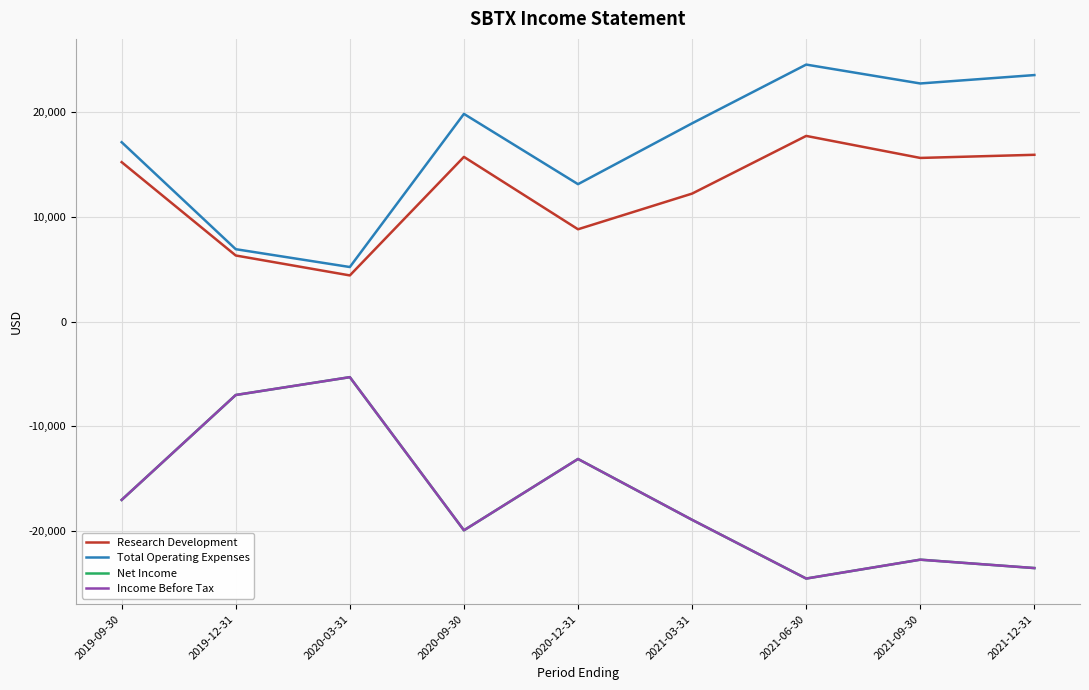

What is the difference between the second highest and minimum values in the Research Development series?

11500